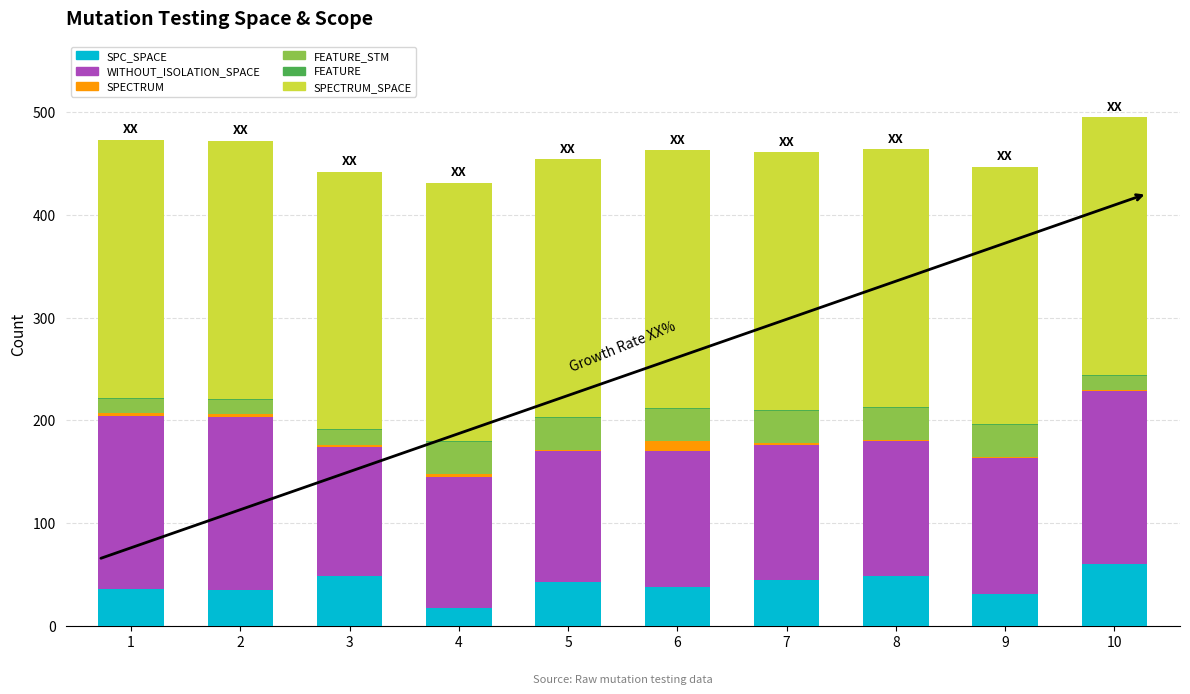

What is the sum of all SPC_SPACE values?

399